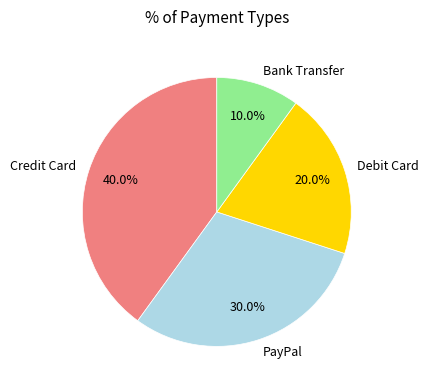

Approximately how many times larger is the value at Debit Card compared to PayPal?

0.7